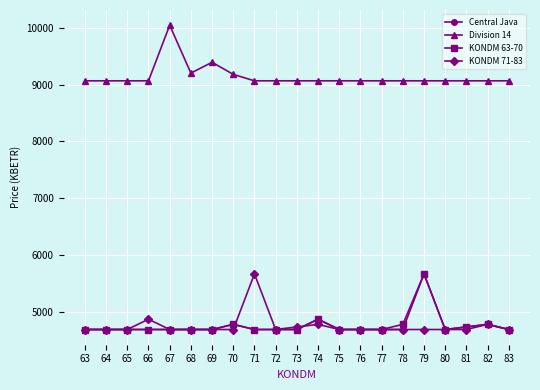

What is the smallest value displayed?

4687.2